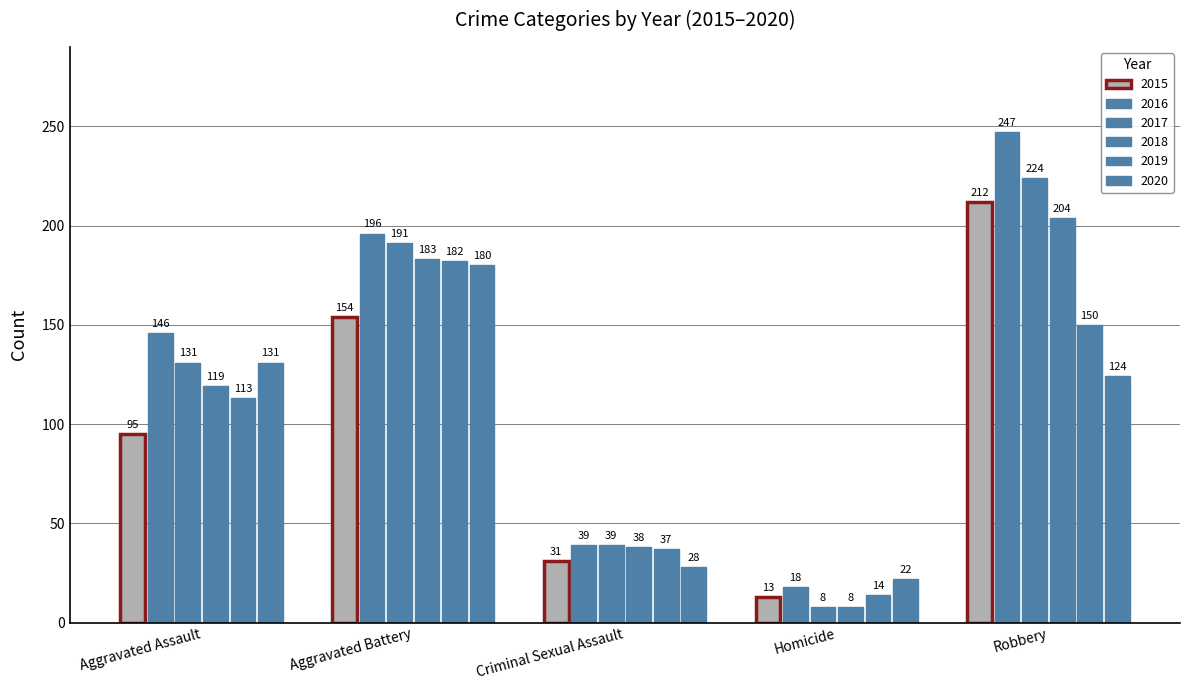

What is the label of the 3rd bar from the left?

Criminal Sexual Assault